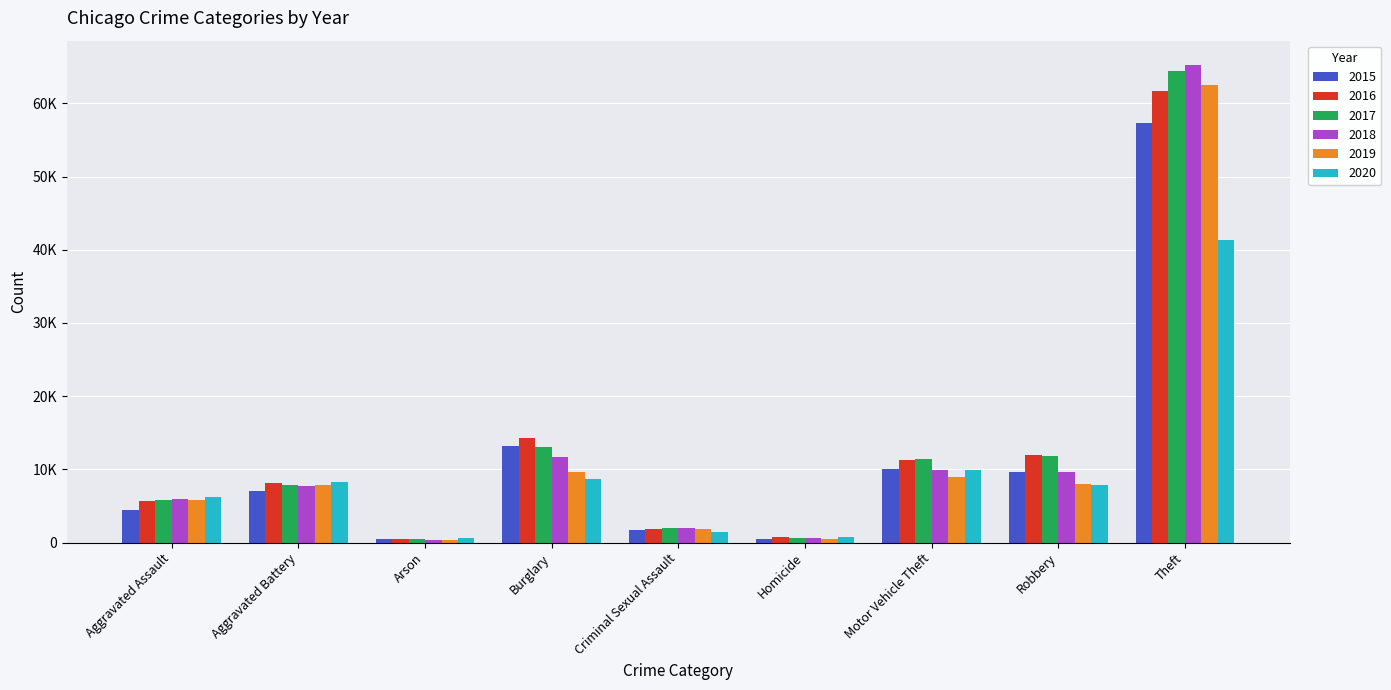

What are all the series names shown in the legend?

2015, 2016, 2017, 2018, 2019, 2020